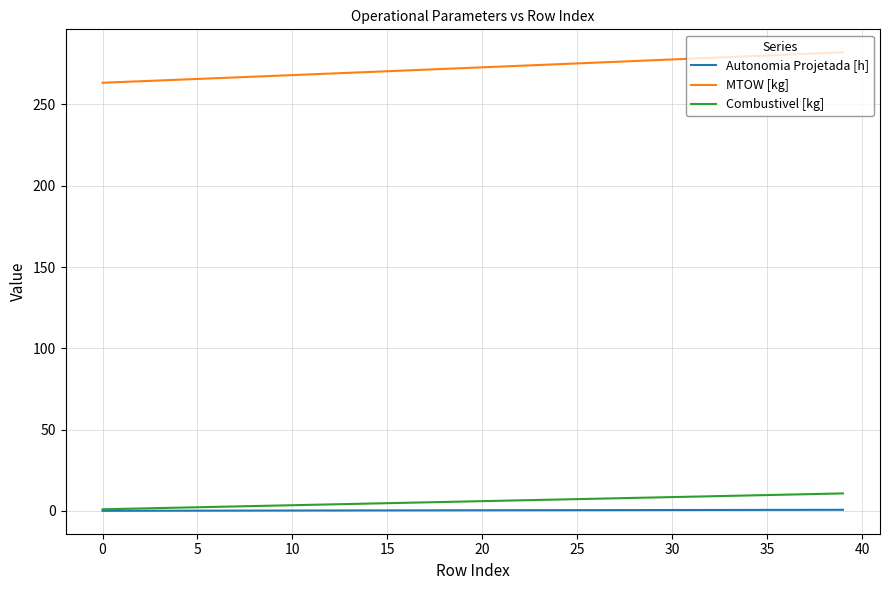

True or false: MTOW [kg] and Autonomia Projetada [h] cross at least once.

False